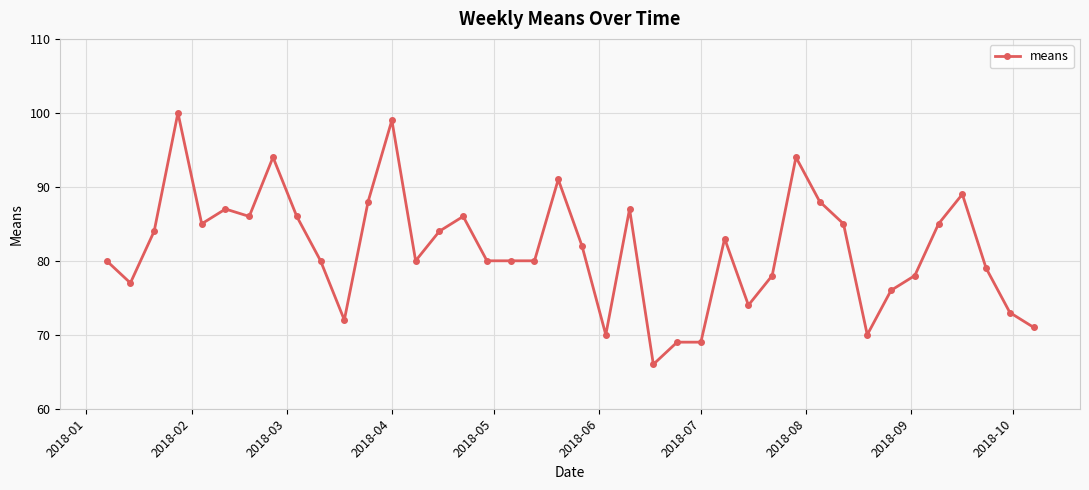

True or false: there are more than 2 points higher than both neighbors.

True